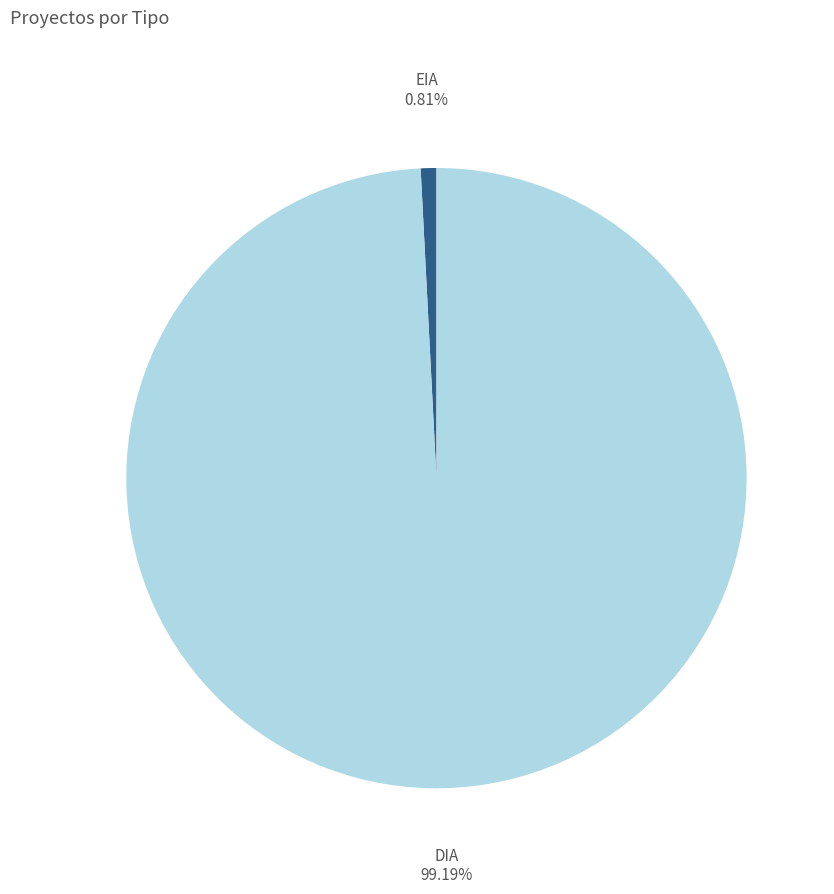

To the nearest percent, what is the difference between the DIA and EIA slice percentages?

98%